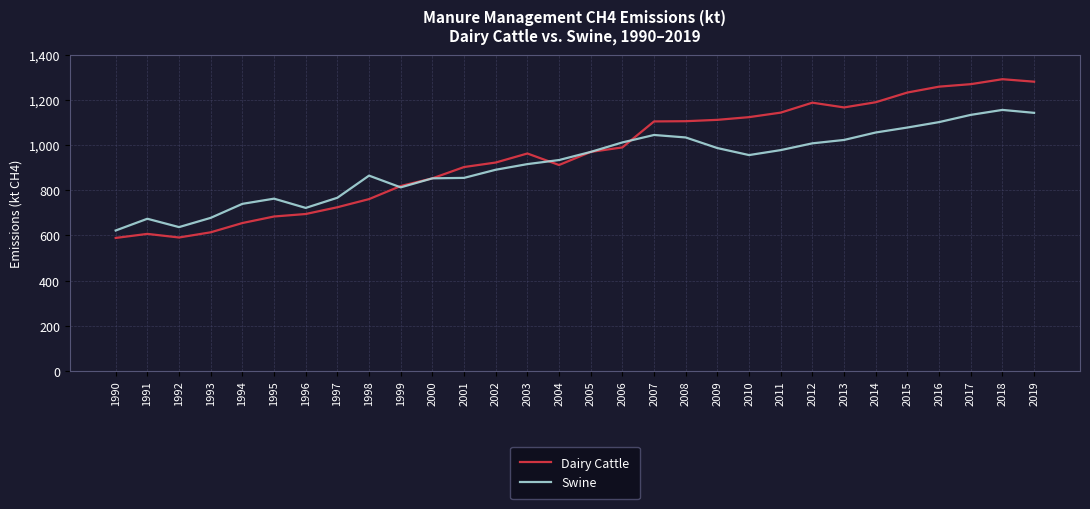

The Dairy Cattle series shows 1124 at 2010. True or false?

True